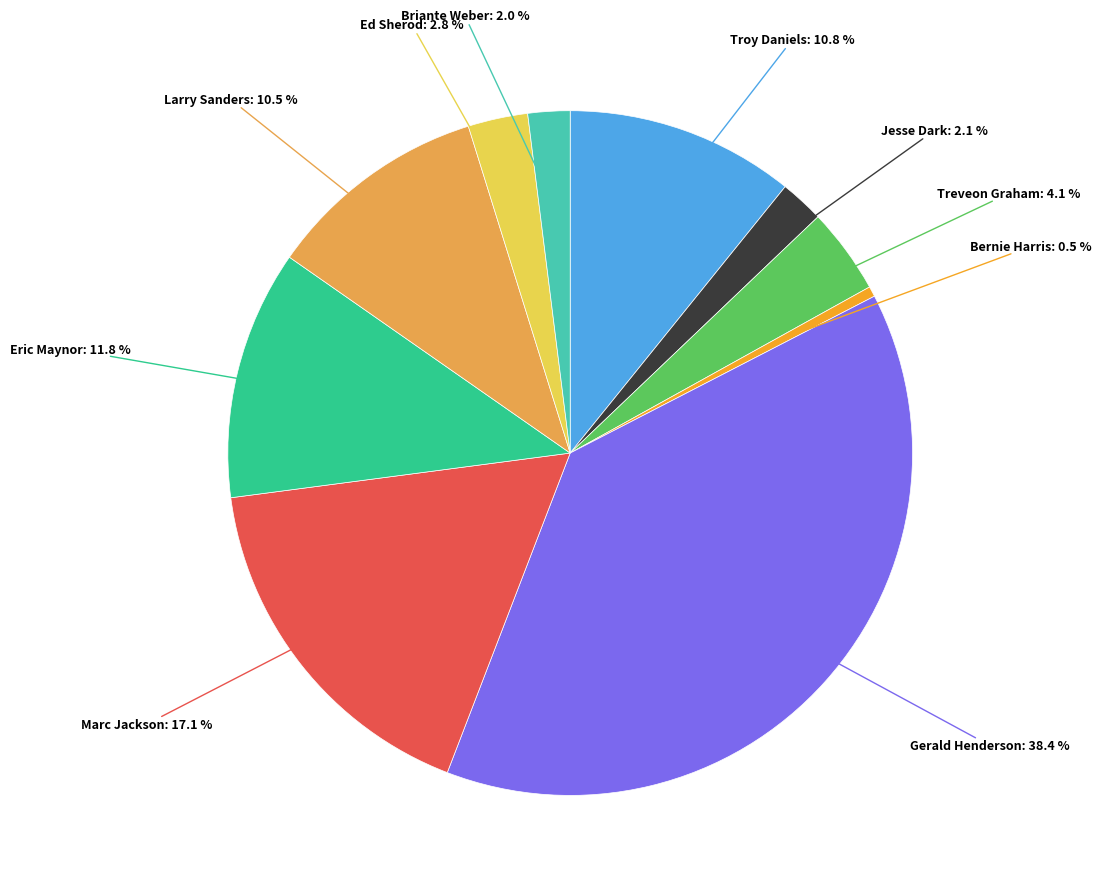

Is there a majority slice in this chart?

No